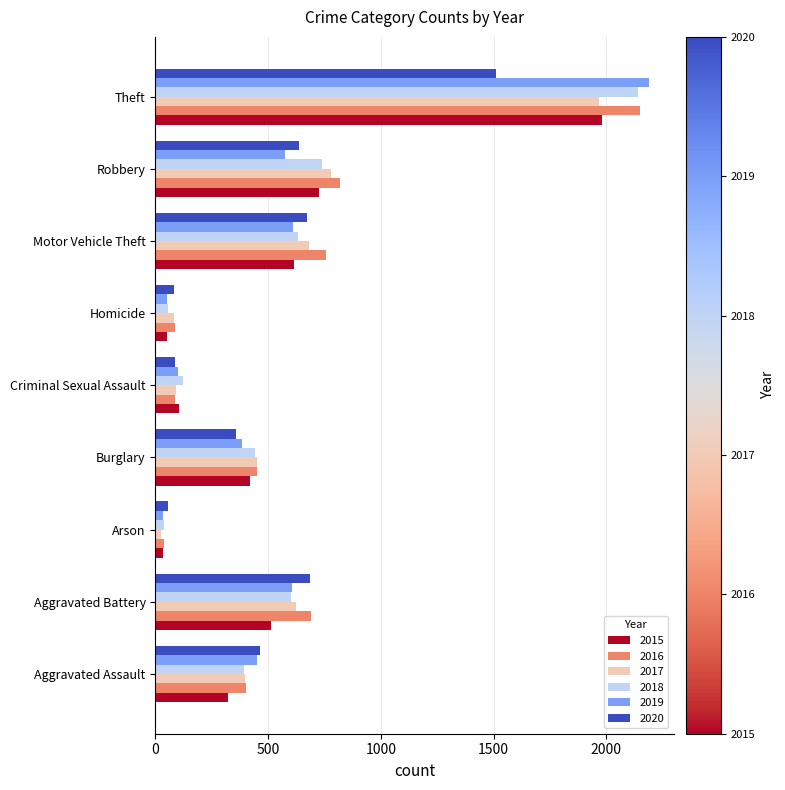

What is the sum of the 2020 values at Robbery and Aggravated Battery?

1323